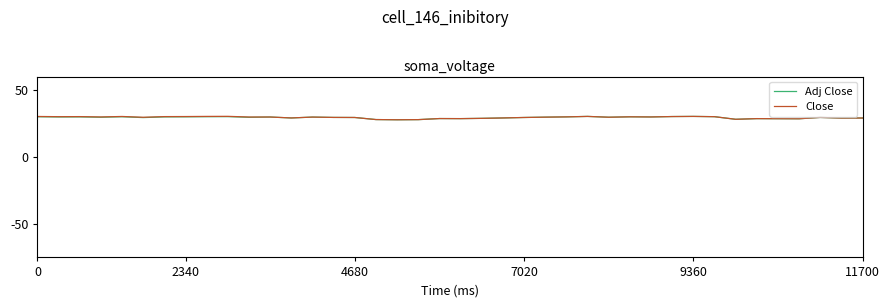

Does the chart display data point markers on the line(s)?

No